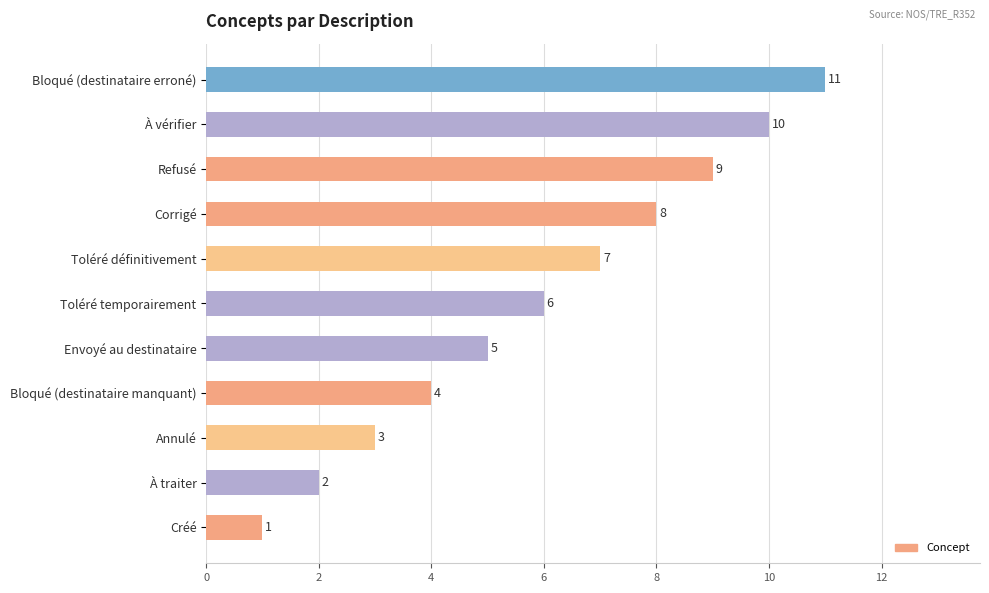

Where is the data nearest to the value 6?

Toléré temporairement